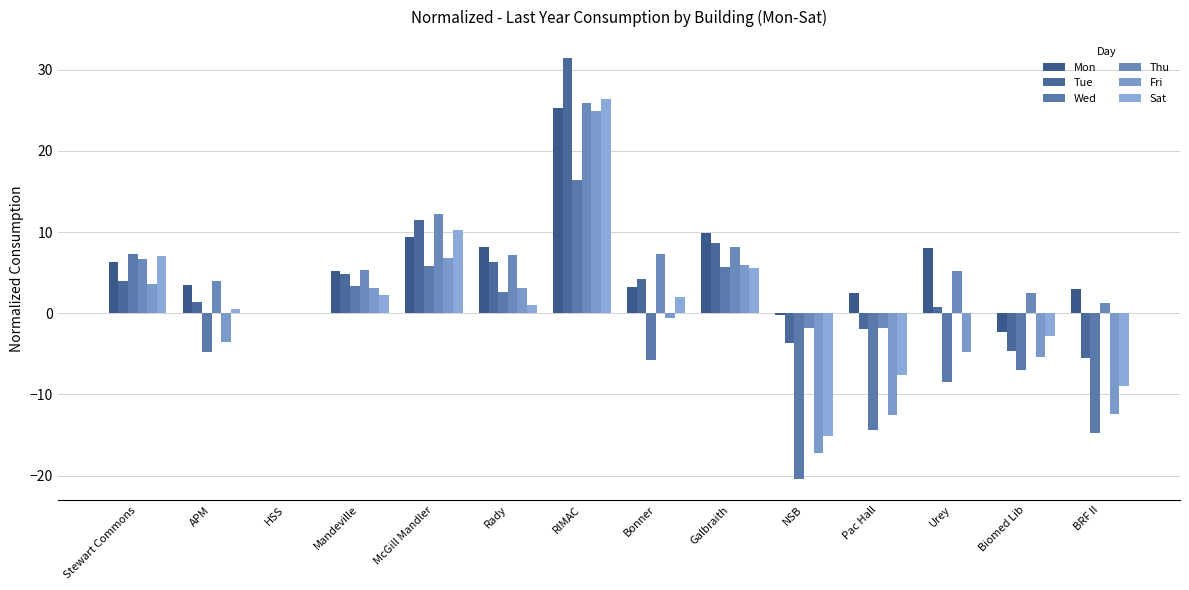

How many groups of bars are there?

14